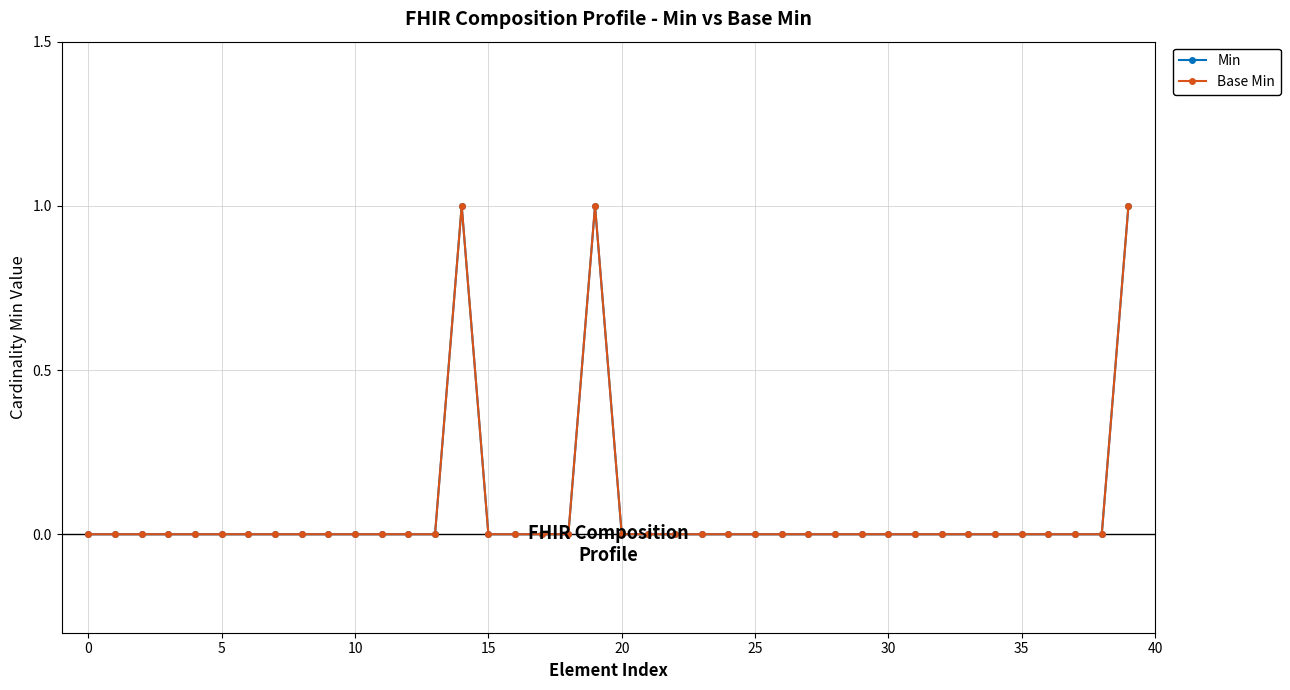

Reading right to left, extract all data points from this chart.

Min: 1	0	0	0	0	0	0	0	0	0	0	0	0	0	0	0	0	0	0	0	1	0	0	0	0	1	0	0	0	0	0	0	0	0	0	0	0	0	0	0
Base Min: 1	0	0	0	0	0	0	0	0	0	0	0	0	0	0	0	0	0	0	0	1	0	0	0	0	1	0	0	0	0	0	0	0	0	0	0	0	0	0	0